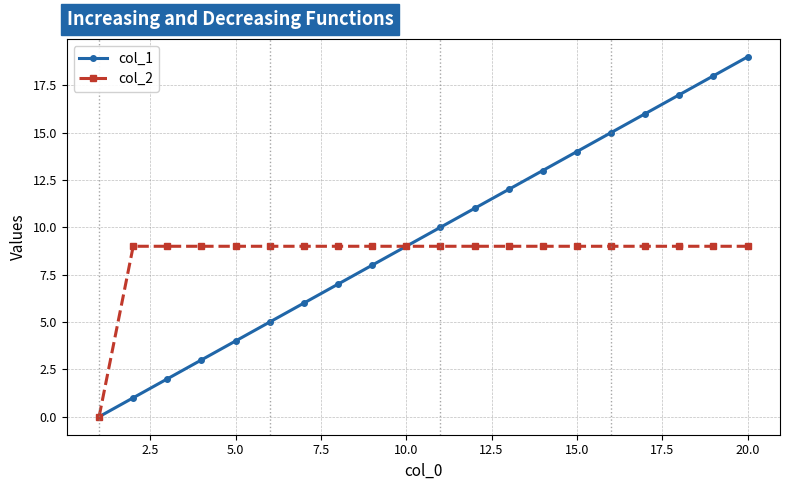

True or false: col_1 has more than 1 points higher than both neighbors.

False